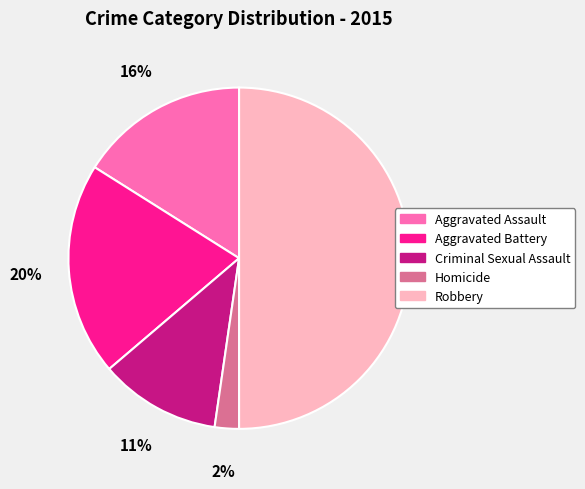

Rank the categories by value from lowest to highest.

Homicide, Criminal Sexual Assault, Aggravated Assault, Aggravated Battery, Robbery